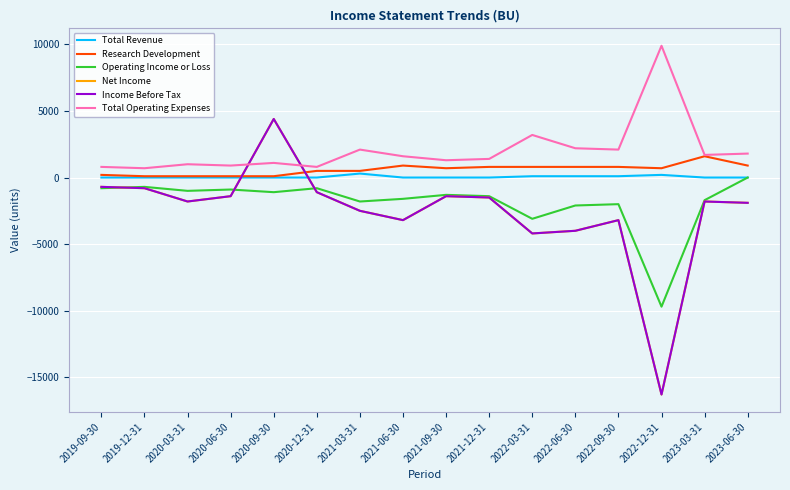

List the series in order of their peak value, lowest first.

Operating Income or Loss, Total Revenue, Research Development, Net Income, Income Before Tax, Total Operating Expenses